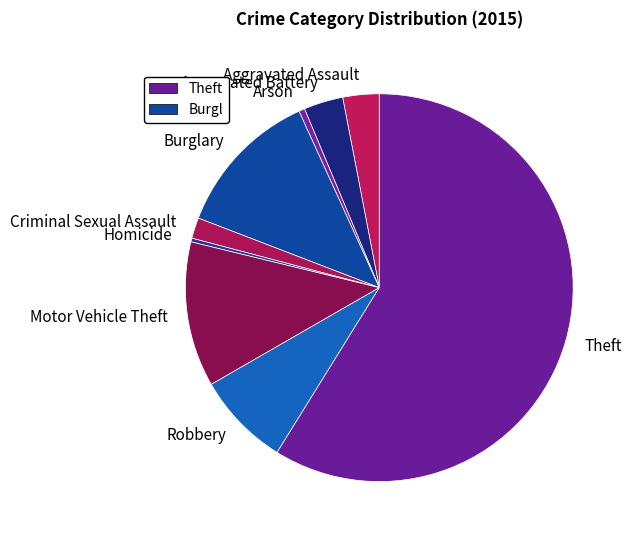

What is the ratio of the value at Robbery to the value at Motor Vehicle Theft?

0.6